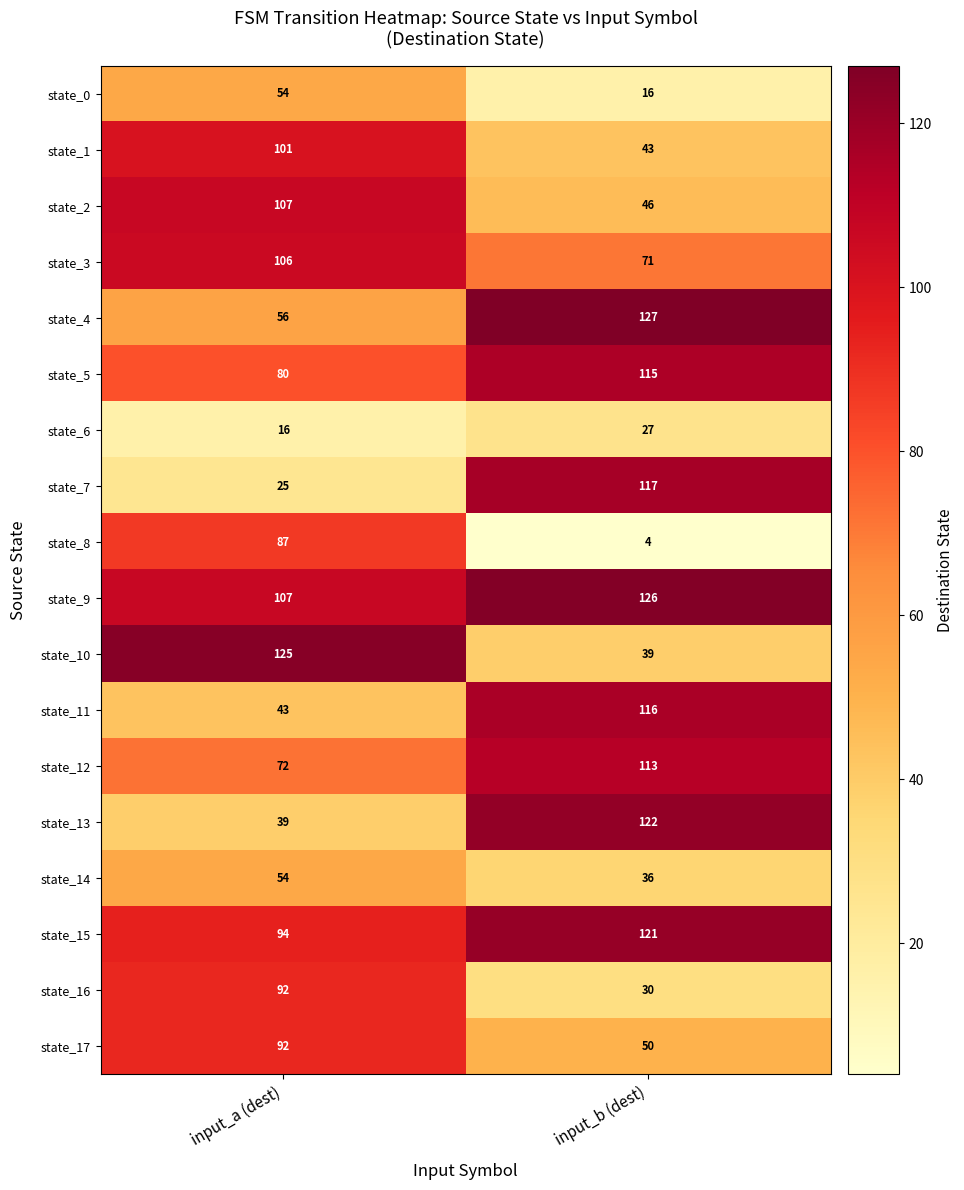

True or false: state_9 has a value of 35 at input_b (dest).

False